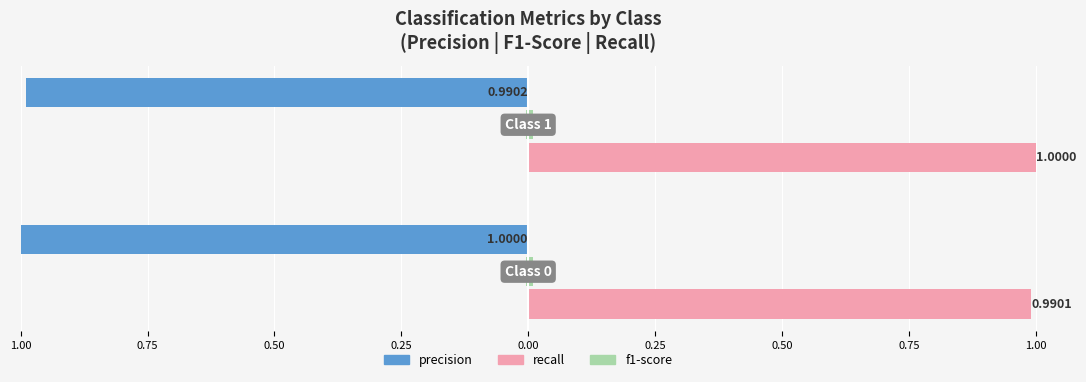

What position from the left is 1.00?

1